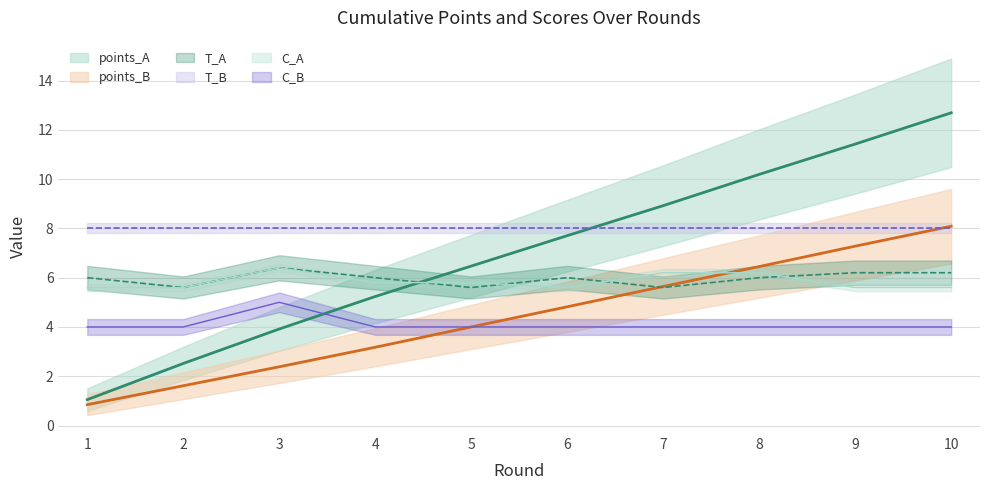

How many lines are shown in the chart?

5